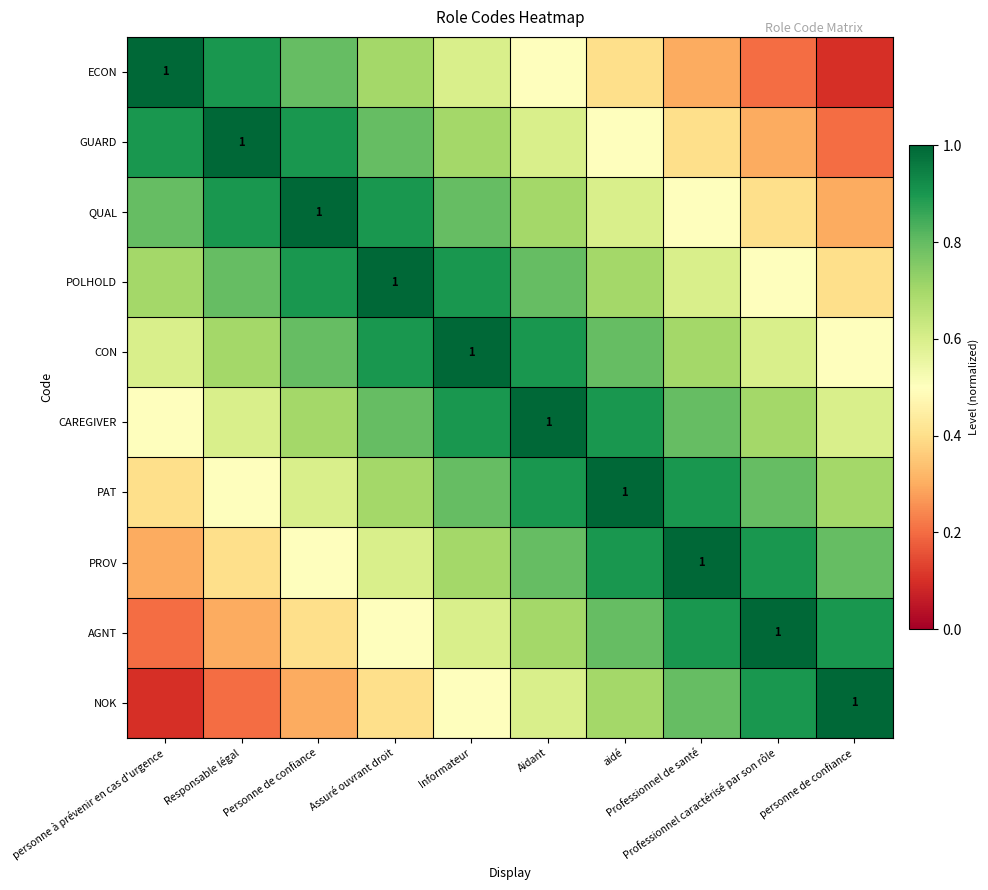

List the series in order of their peak value, highest first.

ECON, GUARD, QUAL, POLHOLD, CON, CAREGIVER, PAT, PROV, AGNT, NOK